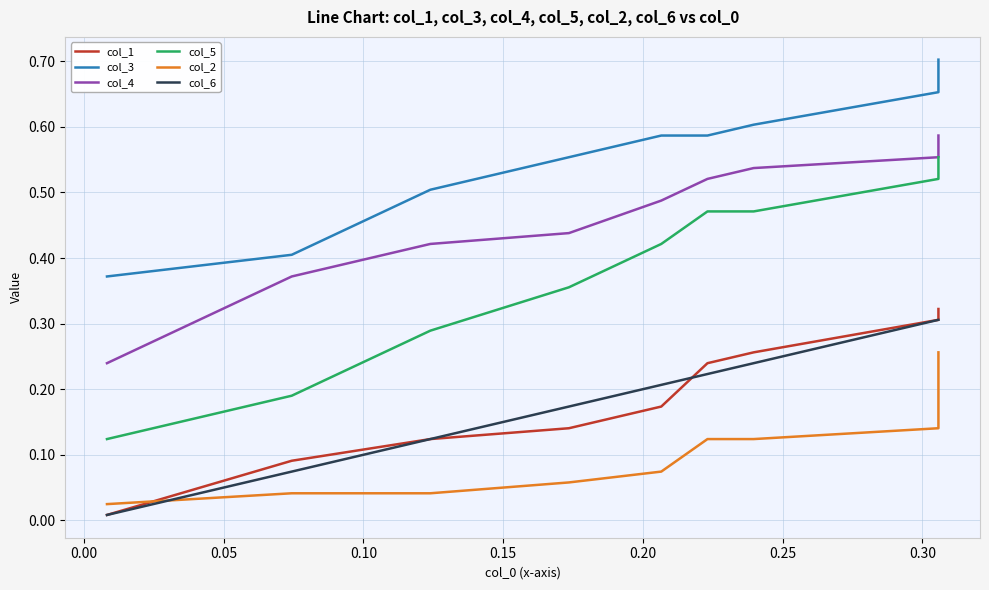

Which category has the highest value in the col_6 series?

0.30